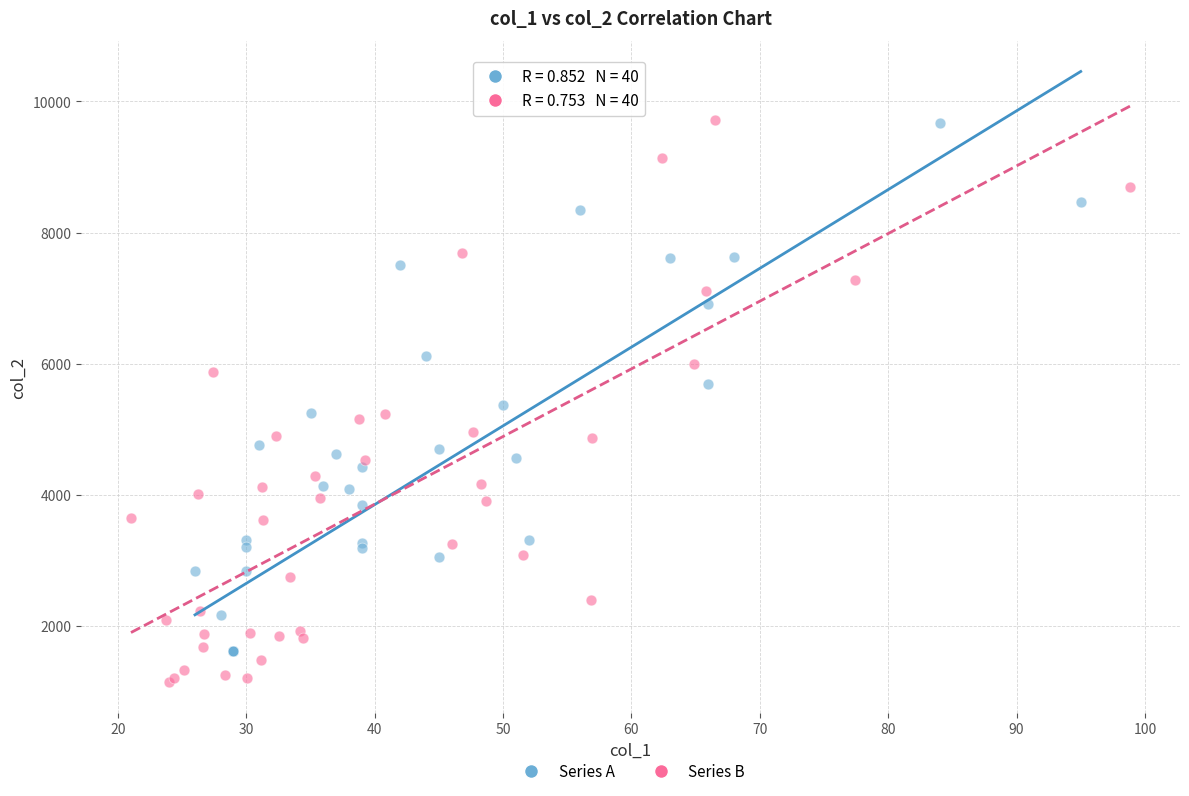

Which series reaches the minimum Y coordinate?

Series B